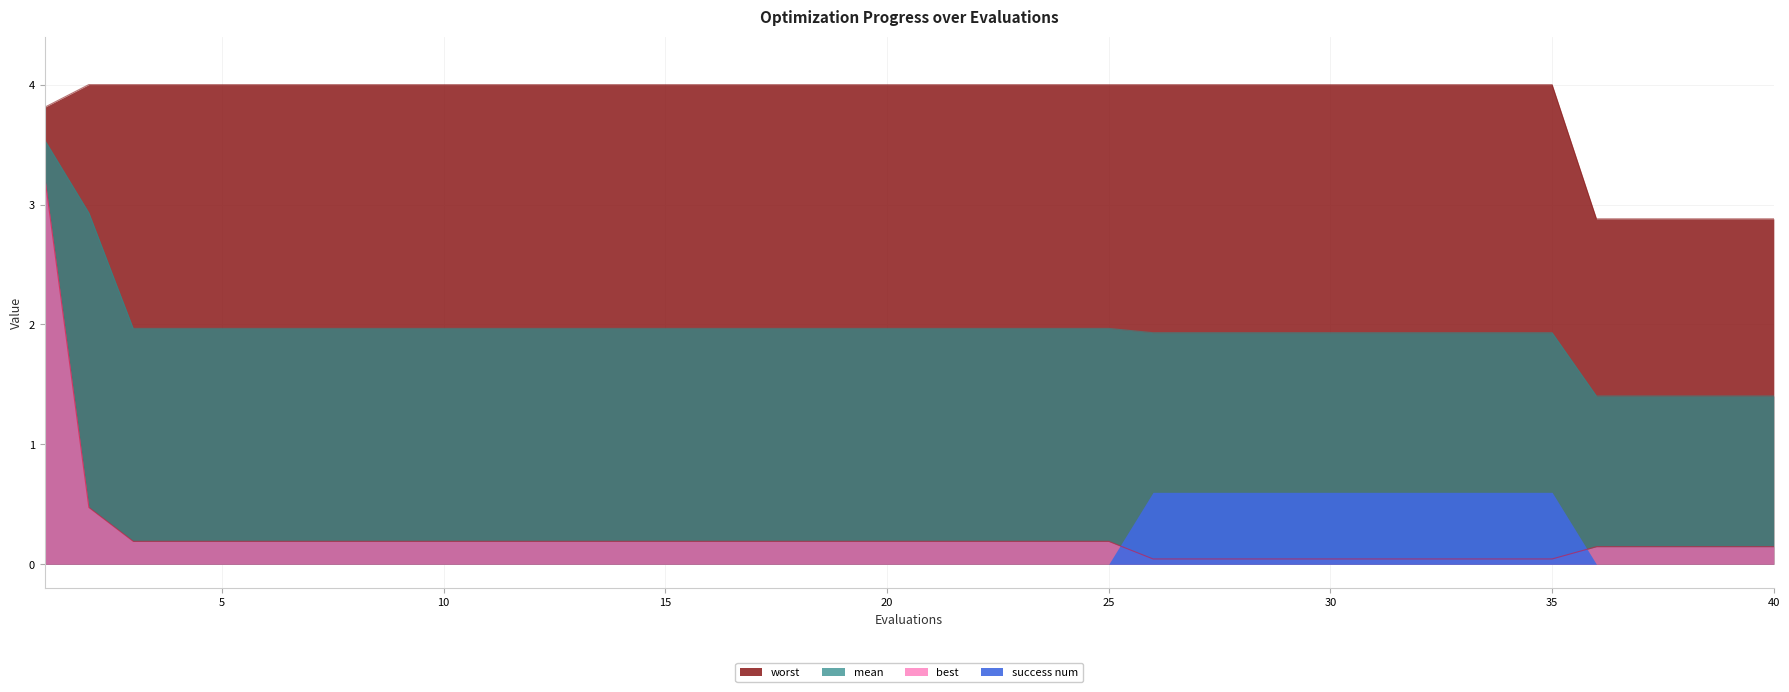

The mean series shows 1.9 at 29. True or false?

True